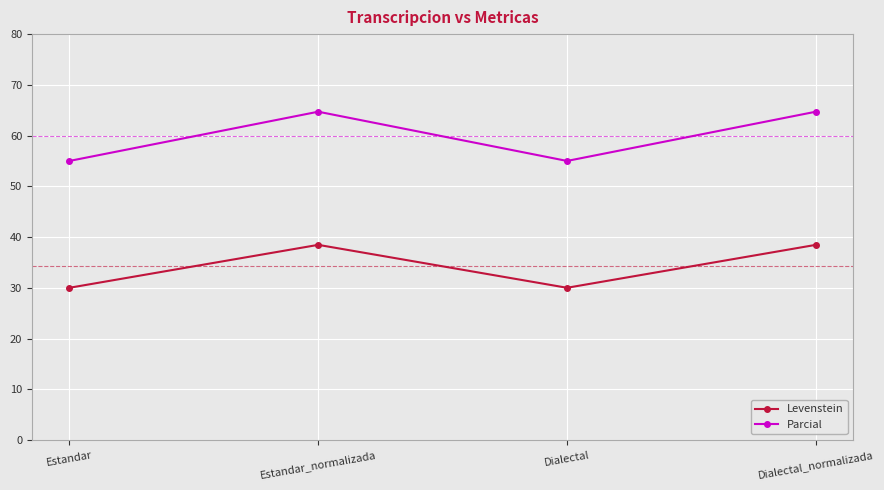

What is the average value of the Parcial series?

59.9